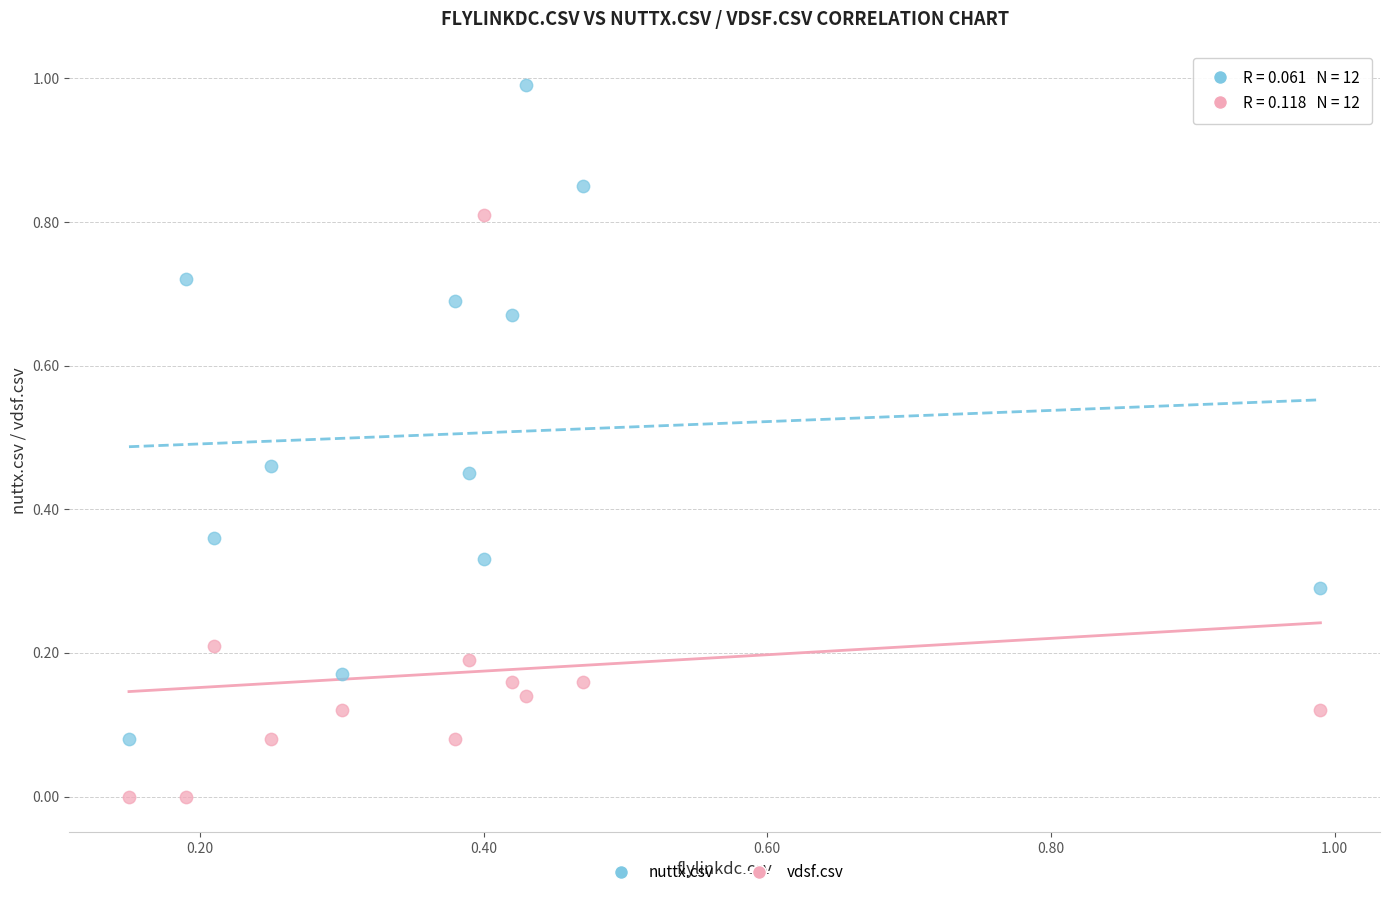

Which series reaches the maximum Y coordinate?

nuttx.csv